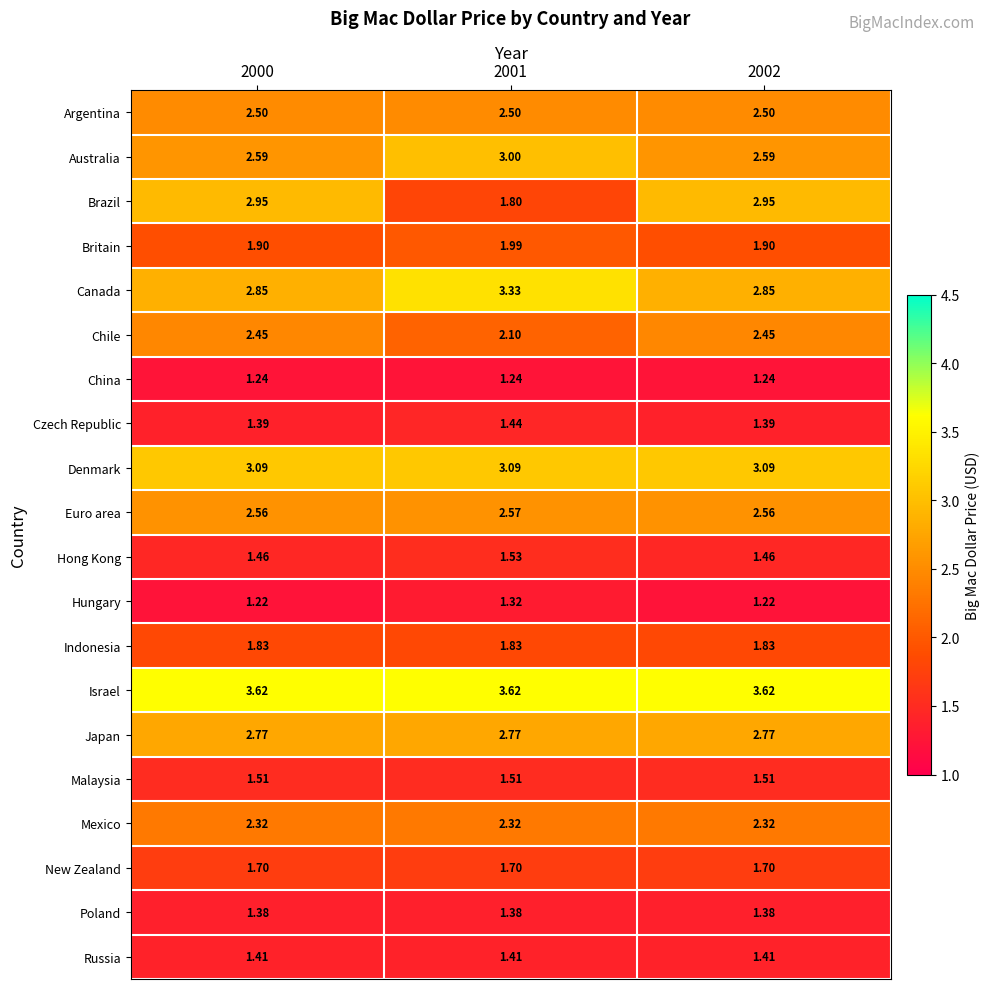

At how many categories does at least one series exceed 2?

3